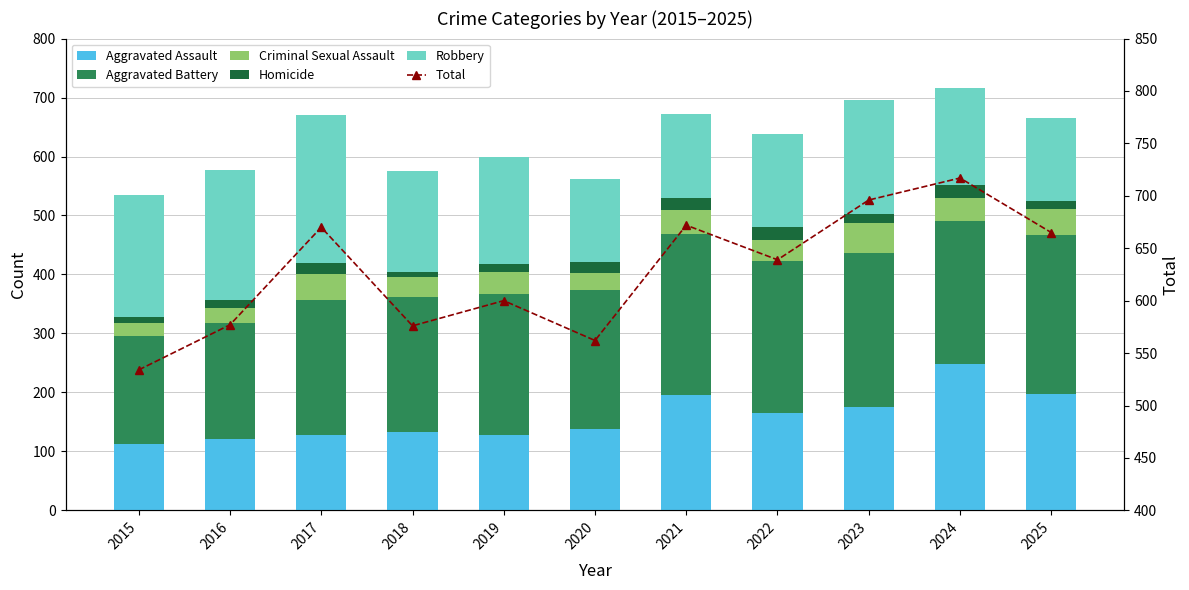

What is the average value of the Aggravated Assault series?

158